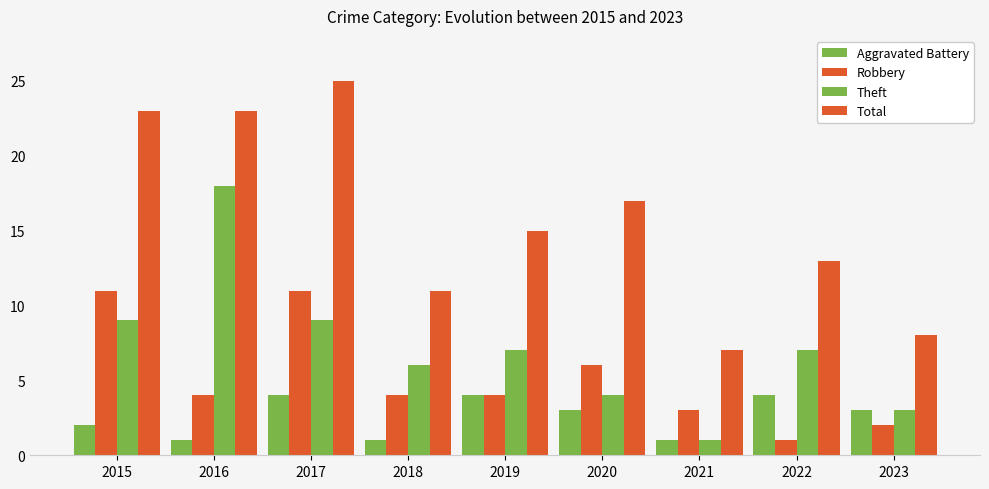

What is the sum of all Total values?

142